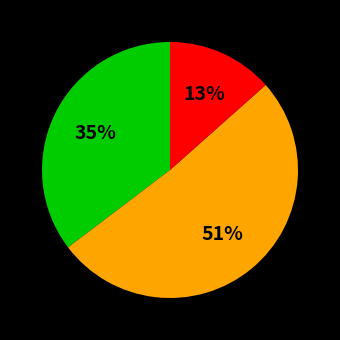

Is there a majority slice in this chart?

Yes